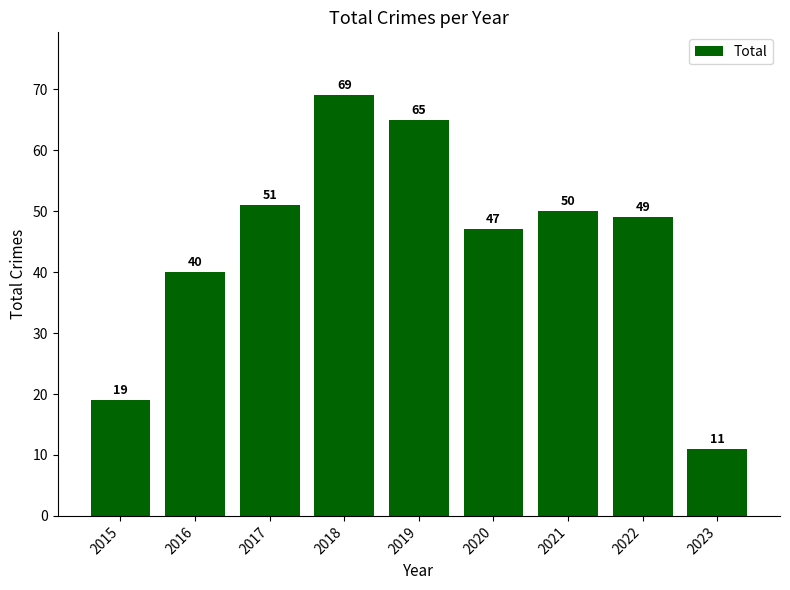

Approximately how many times larger is the value at 2023 compared to 2022?

0.2